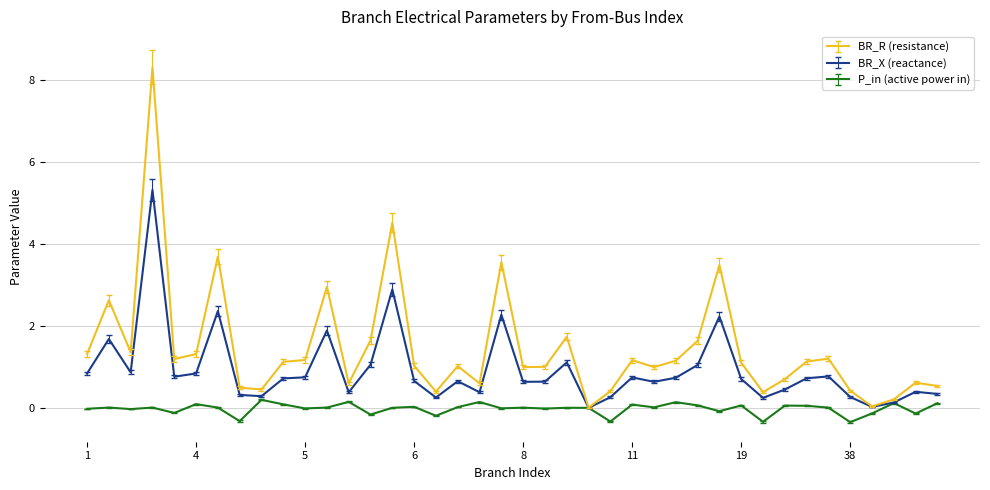

What is the highest value of the BR_X (reactance) series?

5.3